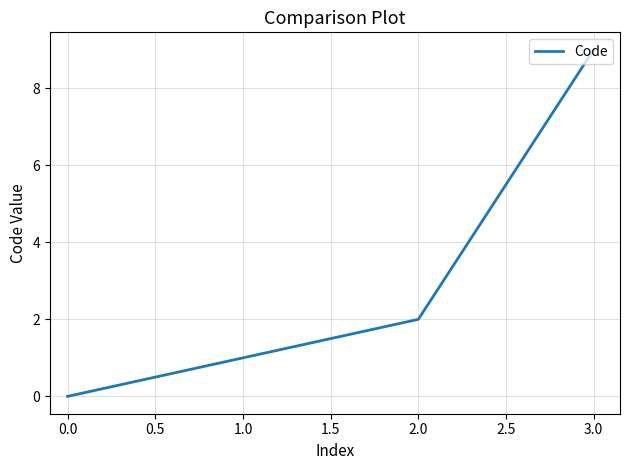

Reading right to left, list all the values displayed in this chart.

9	2	1	0